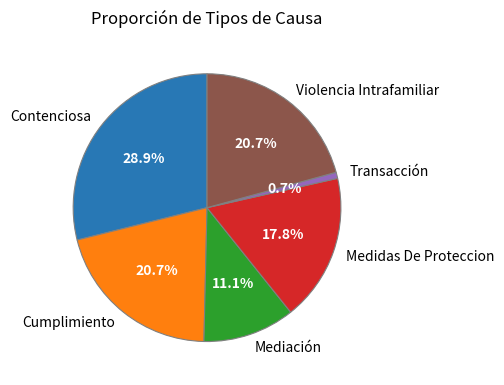

To the nearest percent, what is the average slice percentage?

17%